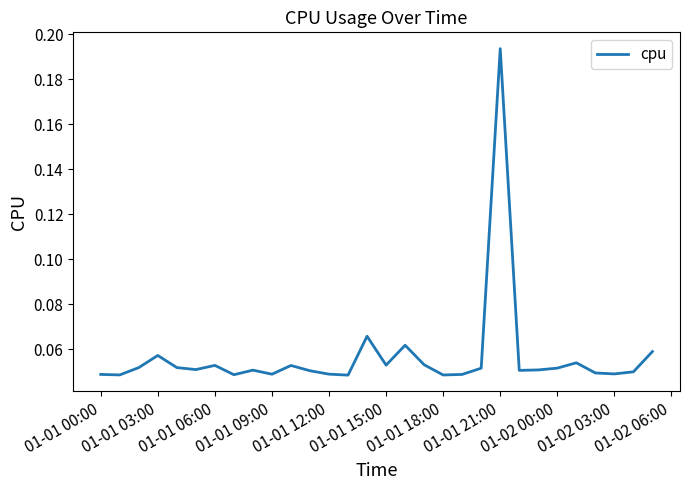

Where is the first local maximum?

01-01 03:00